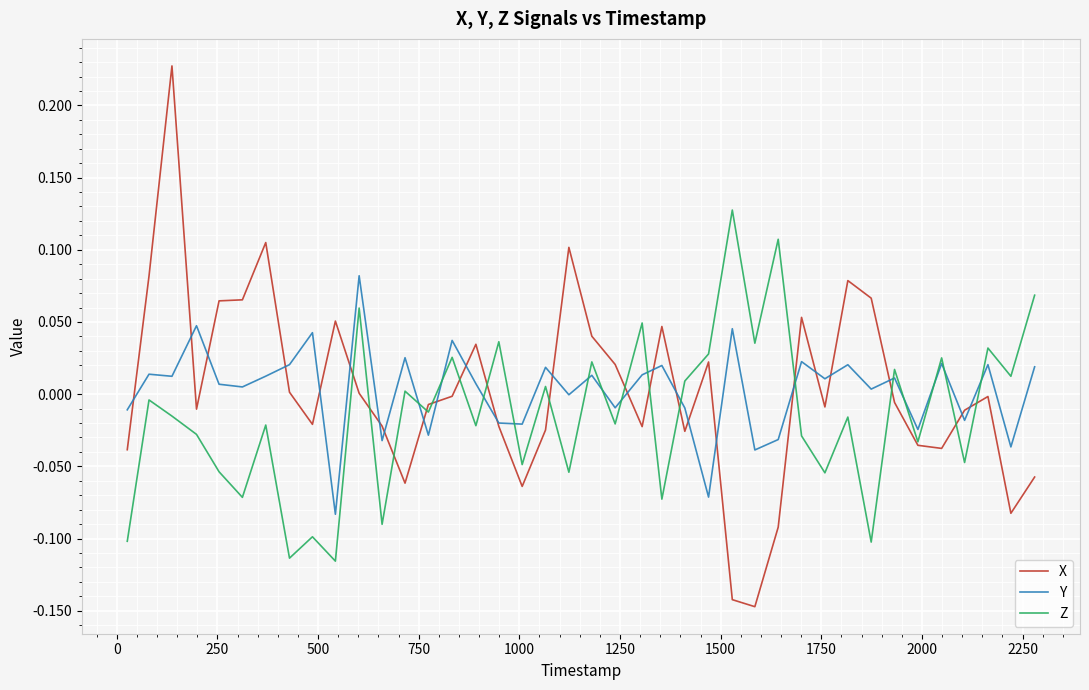

Which series has the largest range (max minus min)?

X